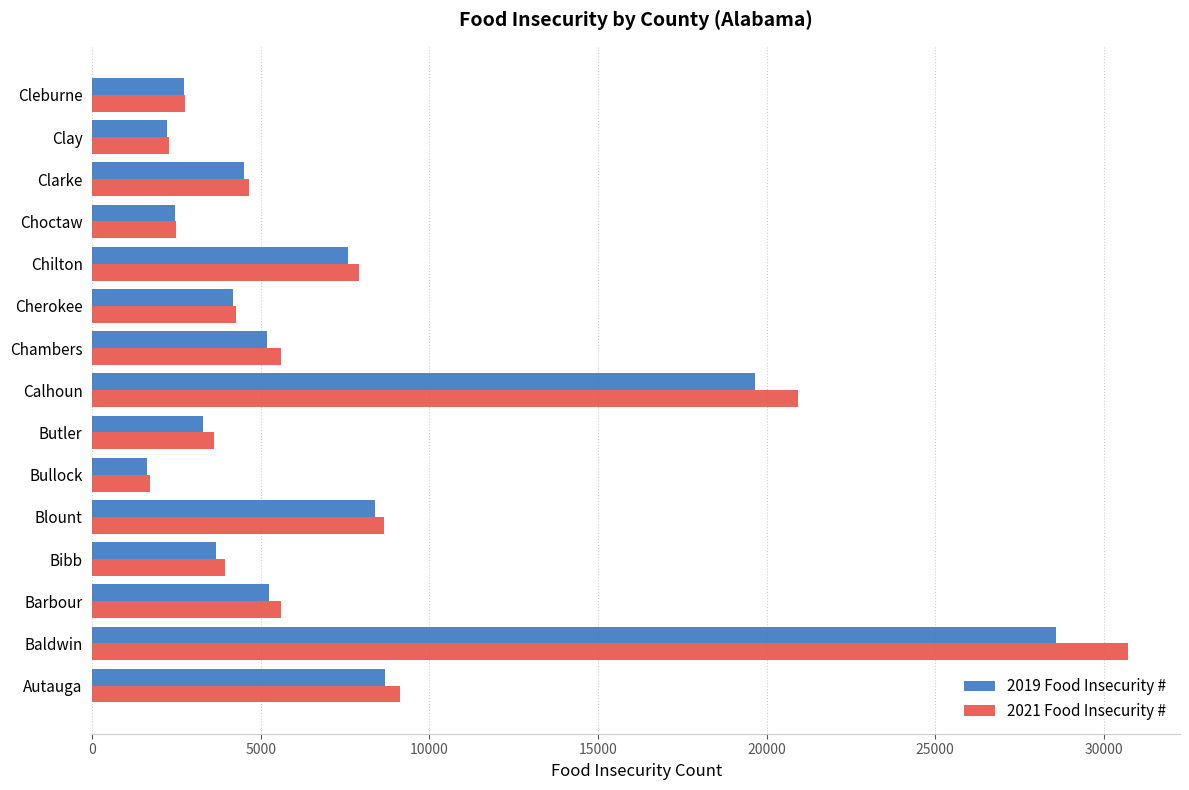

What is the greatest value displayed?

30730